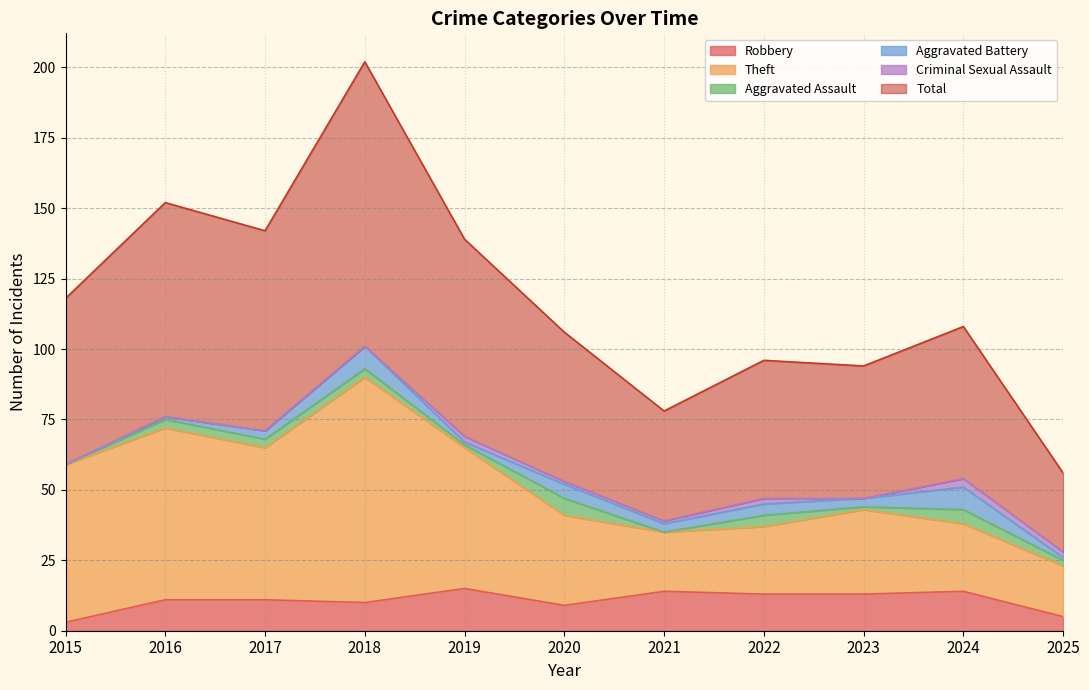

What is the difference between the Robbery values at 2024 and 2023?

1